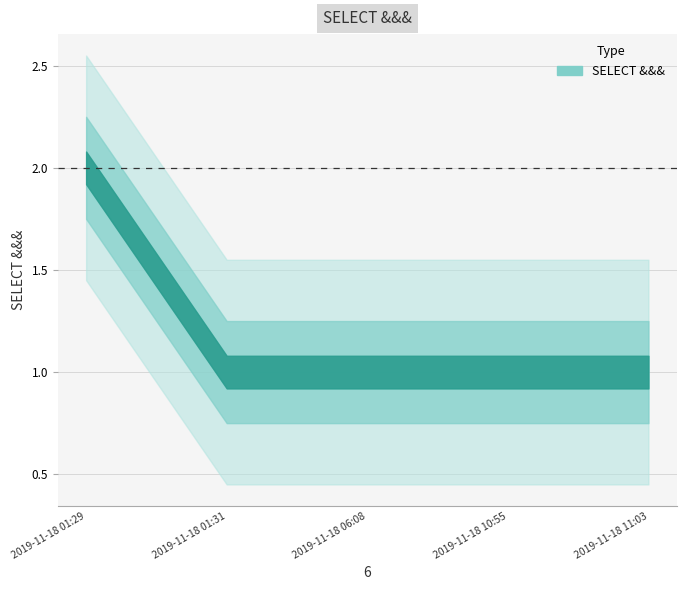

Reading right to left, extract all data points from this chart.

1	1	1	1	2